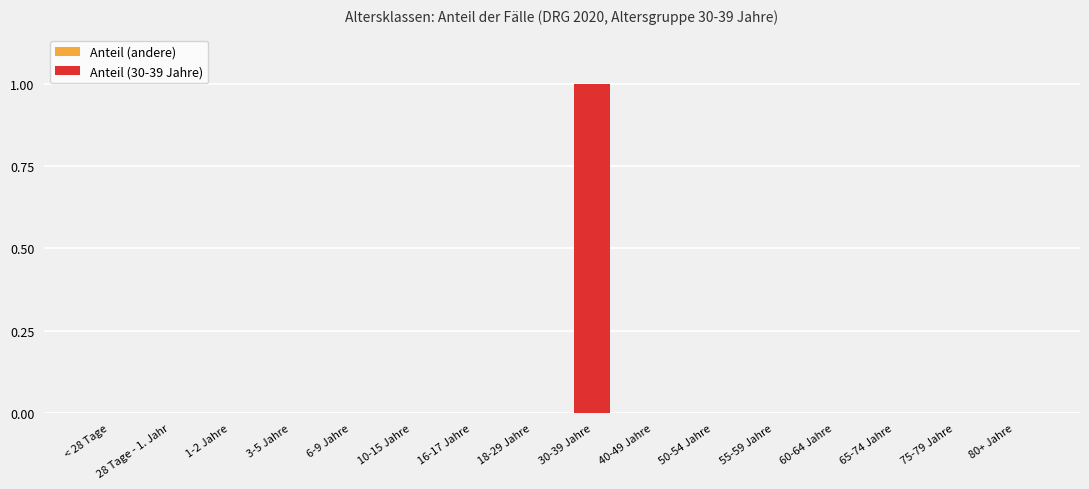

True or false: the data shows 0 at 1-2 Jahre.

True